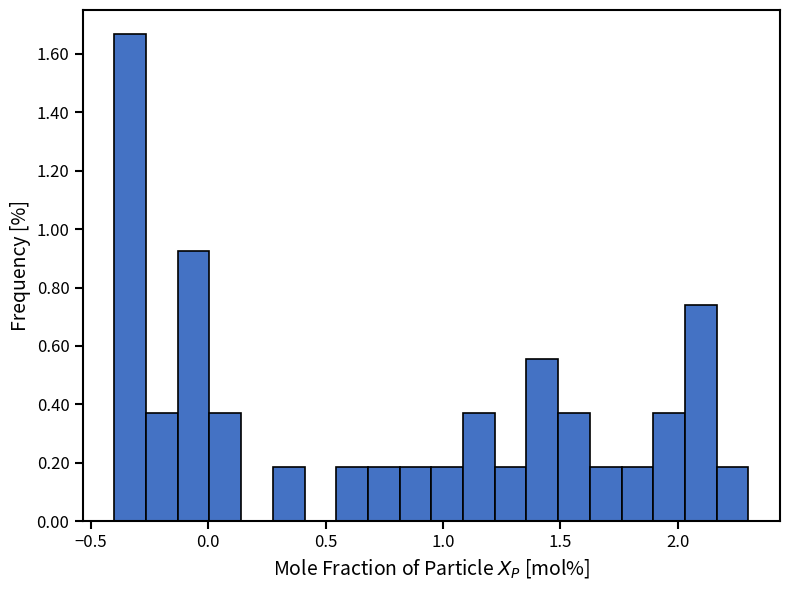

Around what value on the x-axis is the tallest bar? Give the approximate position of its centre, as read against the axis.

-0.35